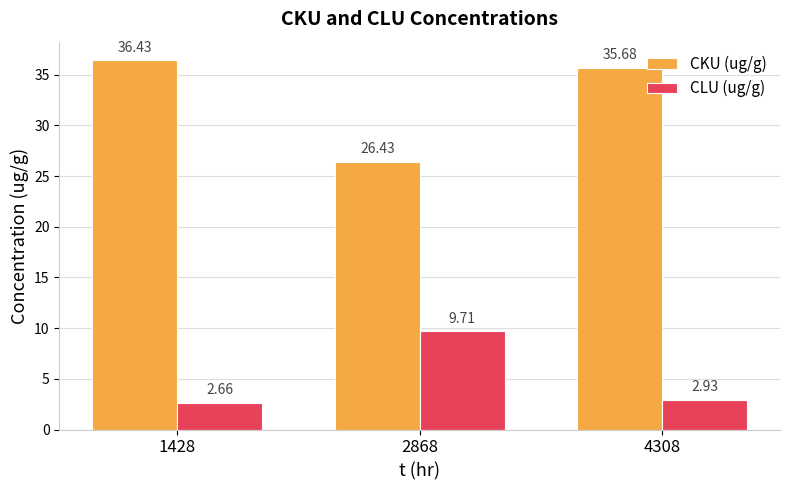

How many bars are there in total?

6